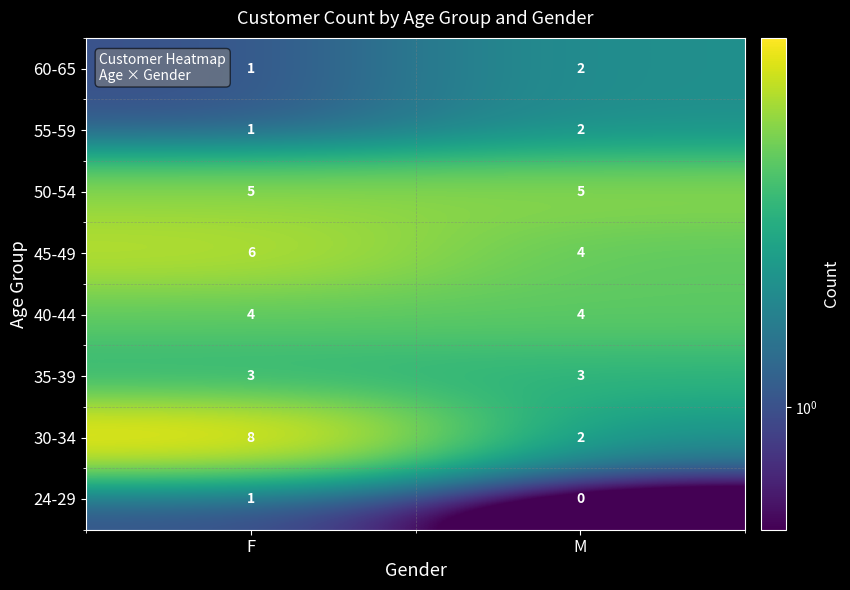

Is it true that 55-59 equals 2 at M?

True